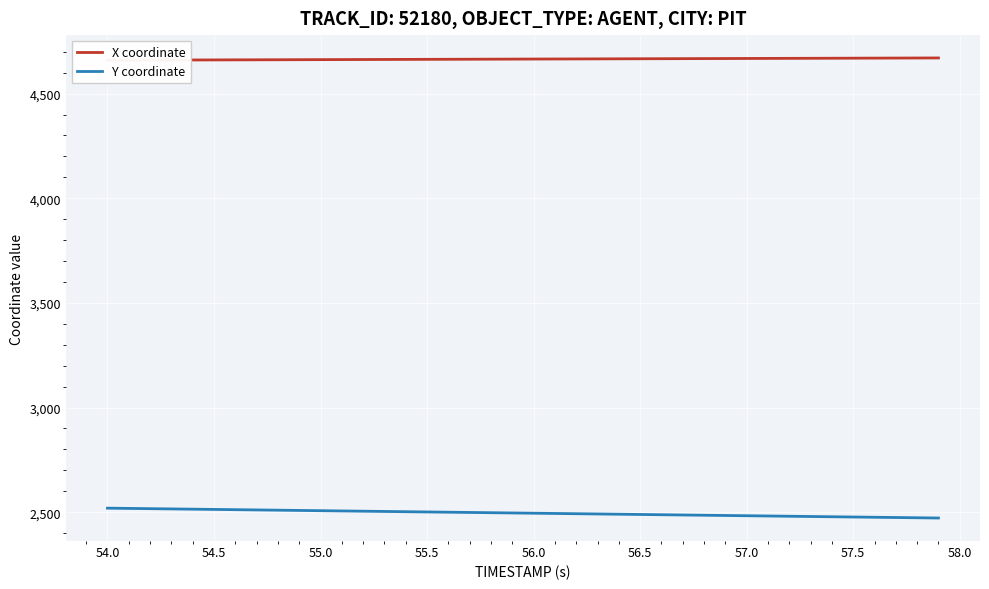

True or false: X coordinate and Y coordinate intersect in this chart.

False